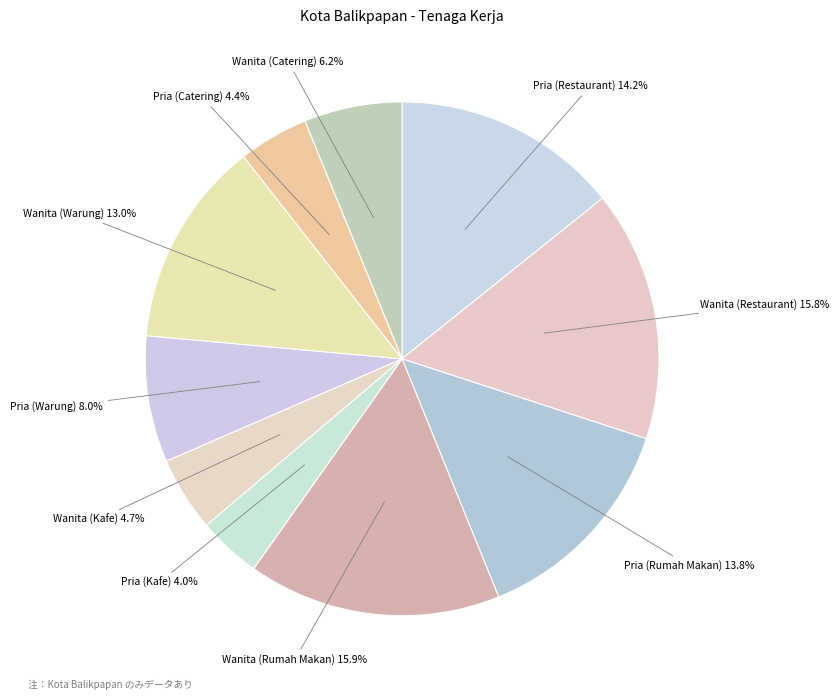

To the nearest percent, what is the difference between the Pria (Catering) and Wanita (Restaurant) slice percentages?

11%